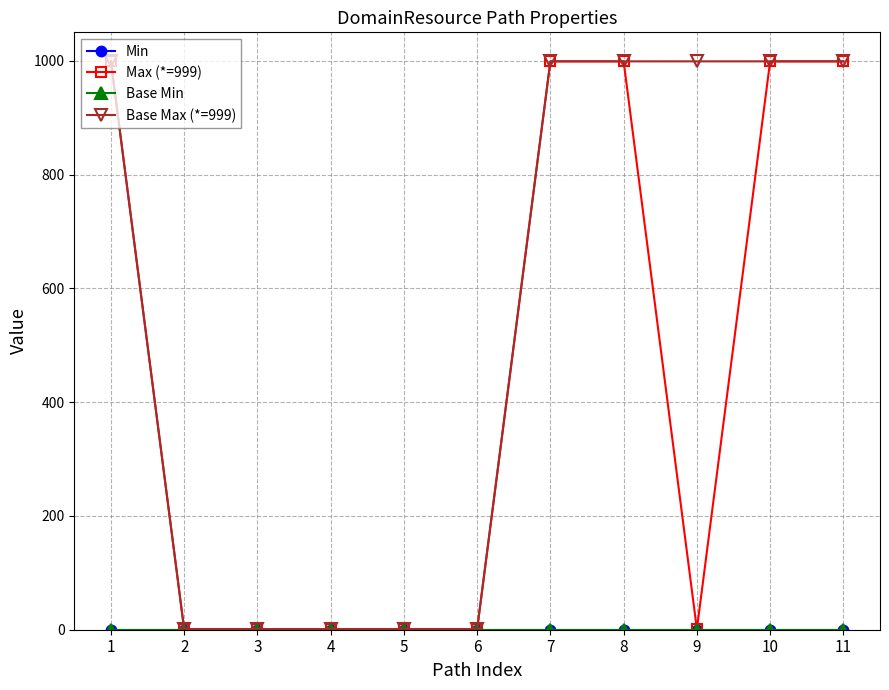

Reading left to right, list all the values displayed in this chart.

Min: 1=0	2=0	3=0	4=0	5=0	6=0	7=0	8=0	9=0	10=0	11=0
Max (*=999): 1=999	2=1	3=1	4=1	5=1	6=1	7=999	8=999	9=1	10=999	11=999
Base Min: 1=0	2=0	3=0	4=0	5=0	6=0	7=0	8=0	9=0	10=0	11=0
Base Max (*=999): 1=999	2=1	3=1	4=1	5=1	6=1	7=999	8=999	9=999	10=999	11=999